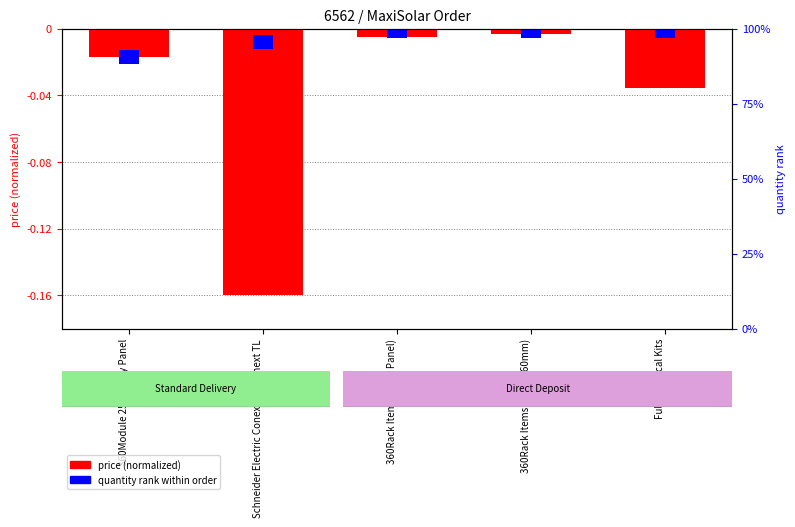

Reading left to right, transcribe all the data shown in this chart.

-0.0	-0.2	-0.0	-0.0	-0.0